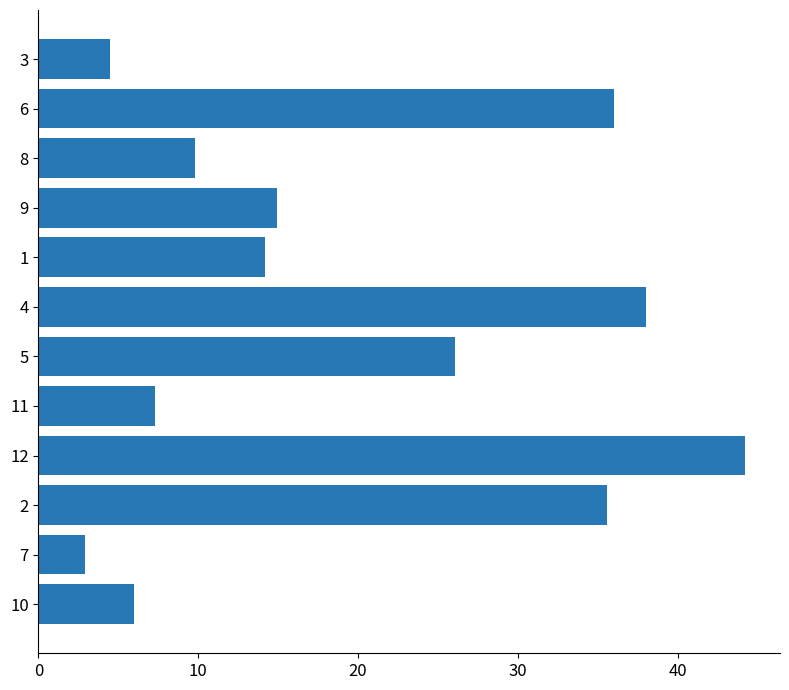

What is the smallest value displayed?

2.9